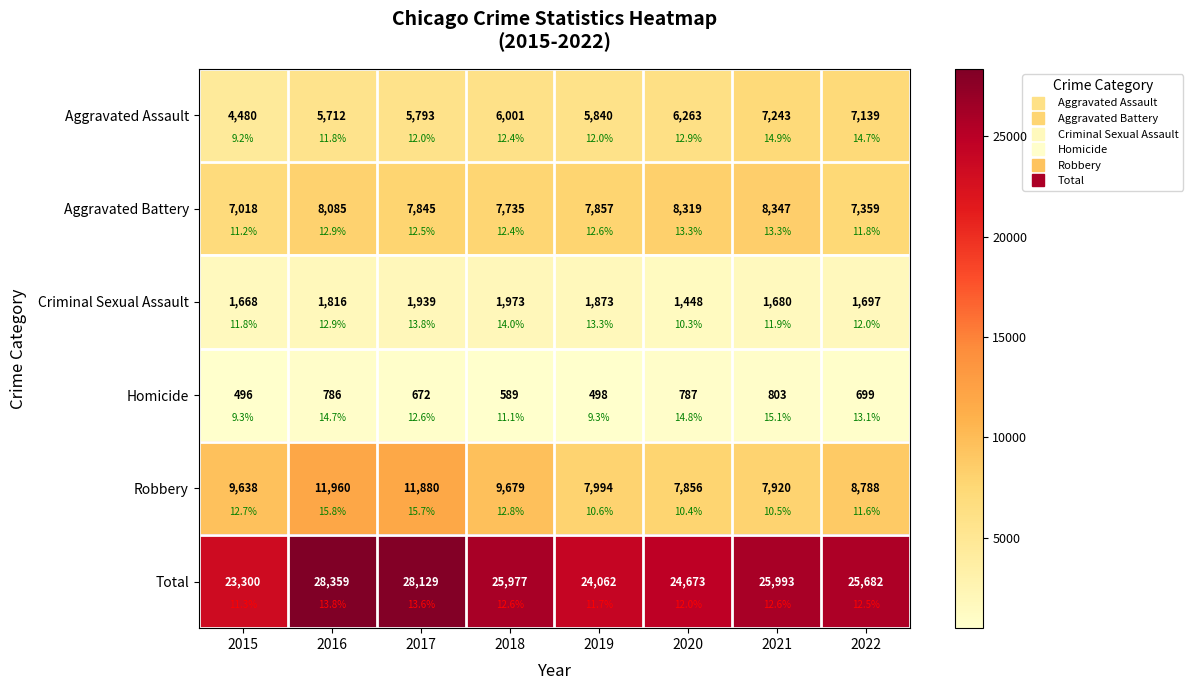

Rank the categories by Aggravated Battery value from lowest to highest.

2015, 2022, 2018, 2017, 2019, 2016, 2020, 2021